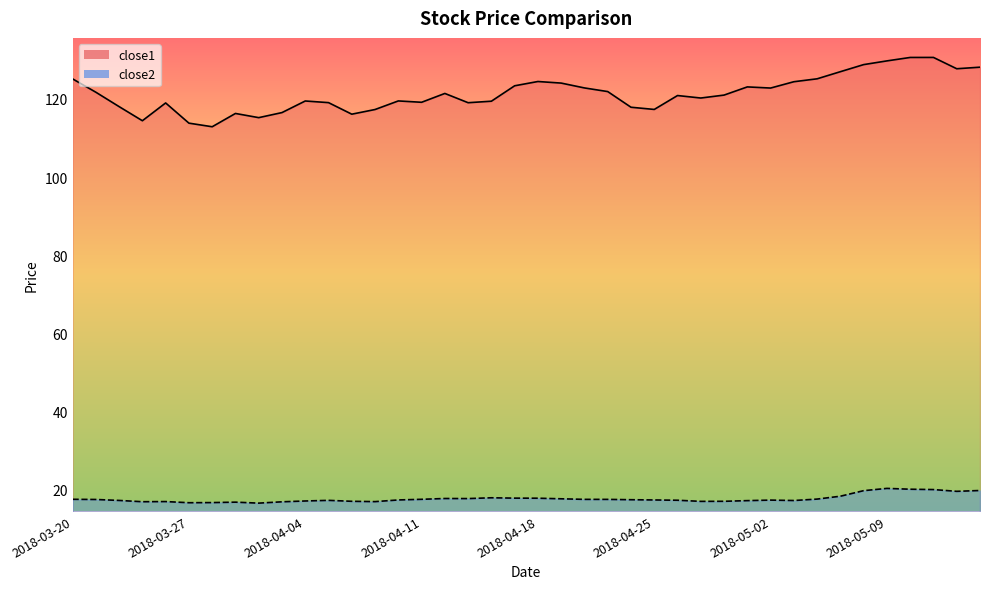

True or false: close1 and close2 cross at least once.

False